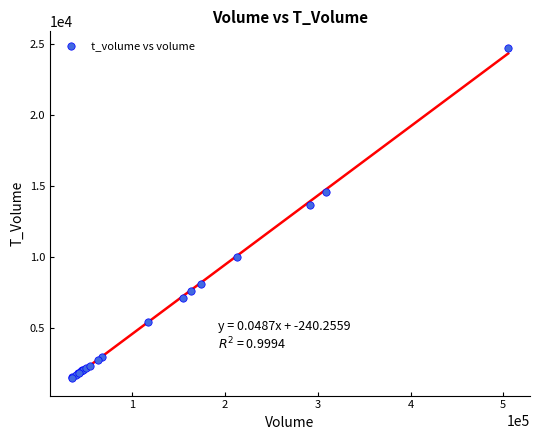

What Y value in the scatter plot is closest to 13135?

13663